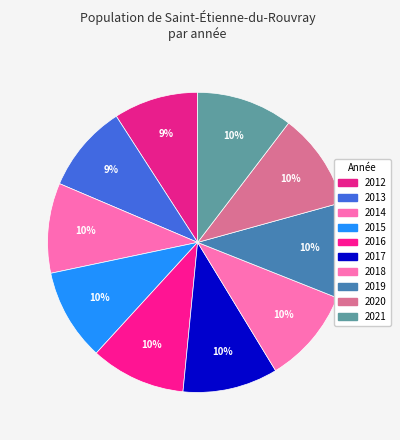

Is there a majority slice in this chart?

No